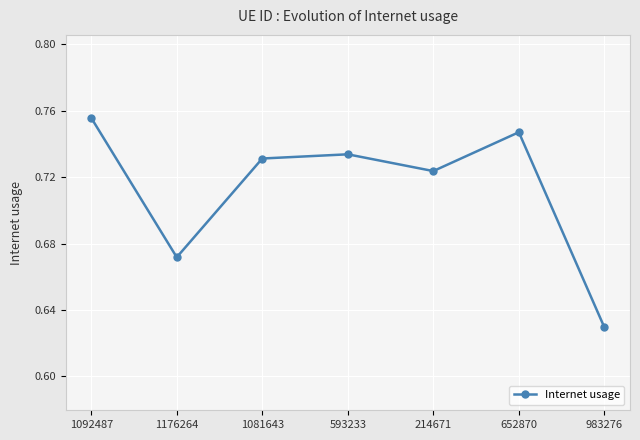

What is the label of the 5th point from the right?

1081643